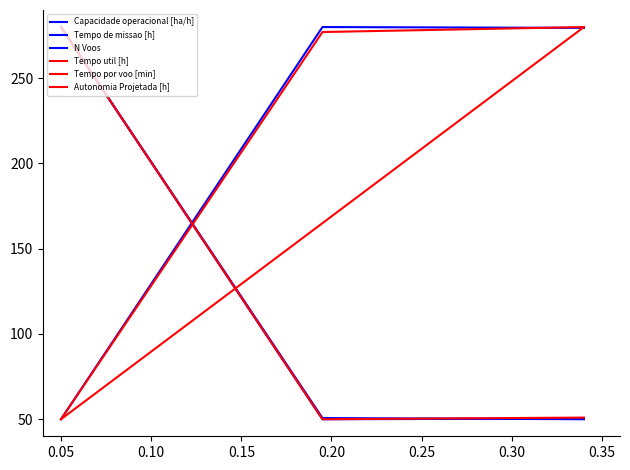

What is the highest value of the N Voos series?

280.0